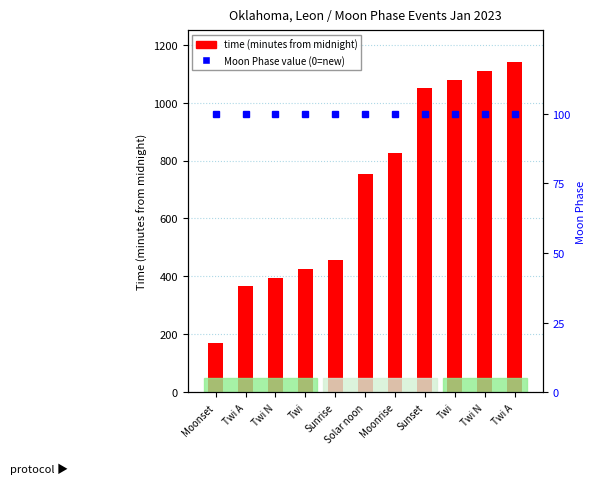

Which series has the largest total across all categories?

time (minutes)